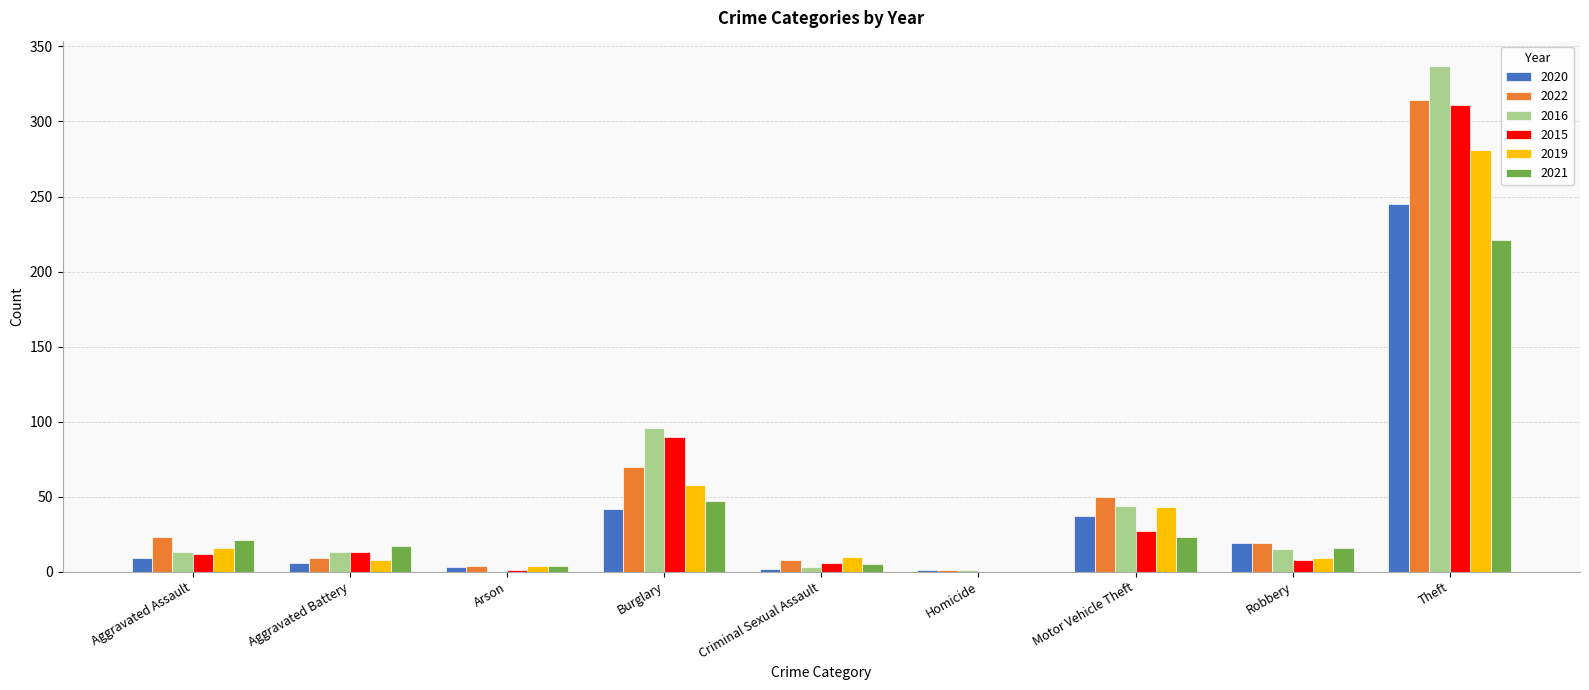

Which label corresponds to the largest value in the chart?

Theft